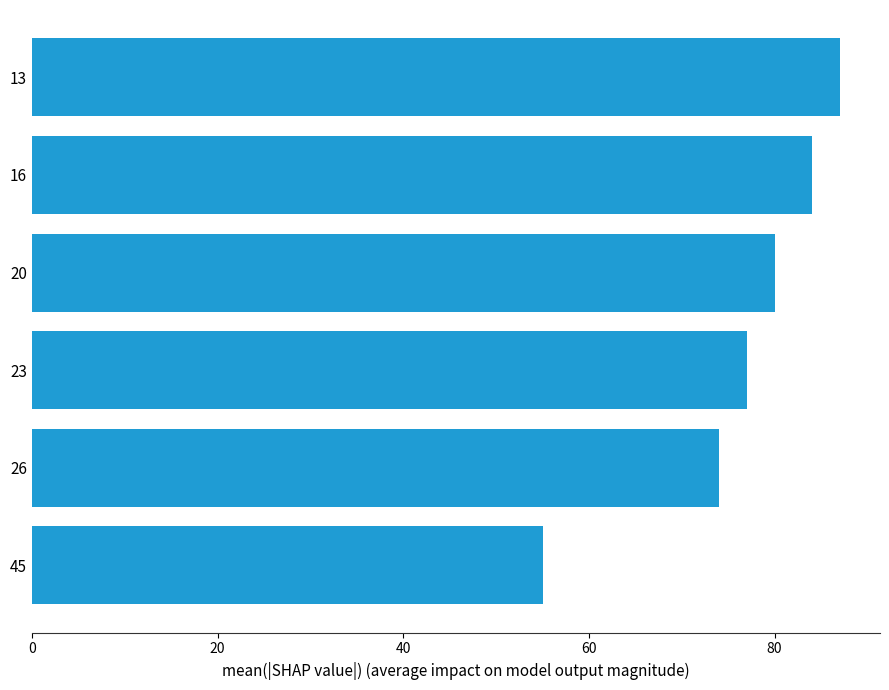

What is the sum of all values?

457